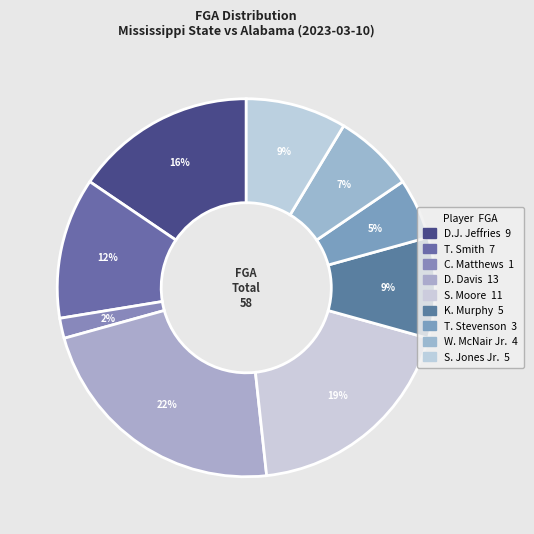

How many segments does this pie chart have?

9